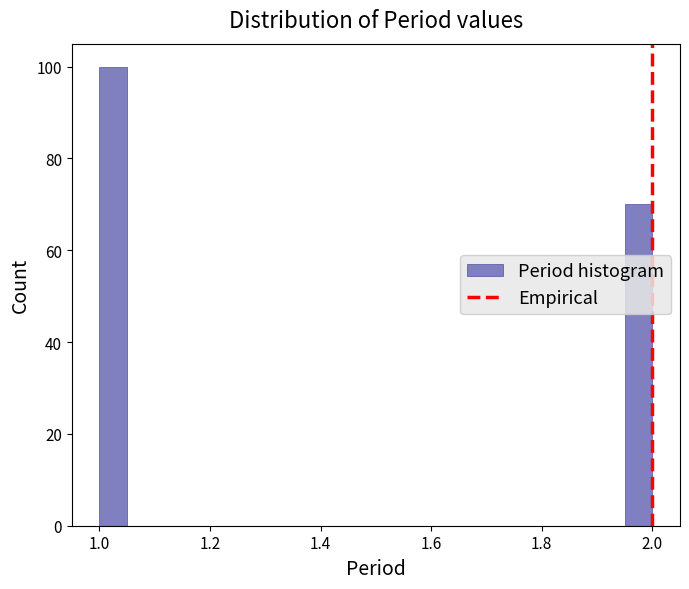

Around what value on the x-axis is the tallest bar? Give the approximate position of its centre, as read against the axis.

1.02